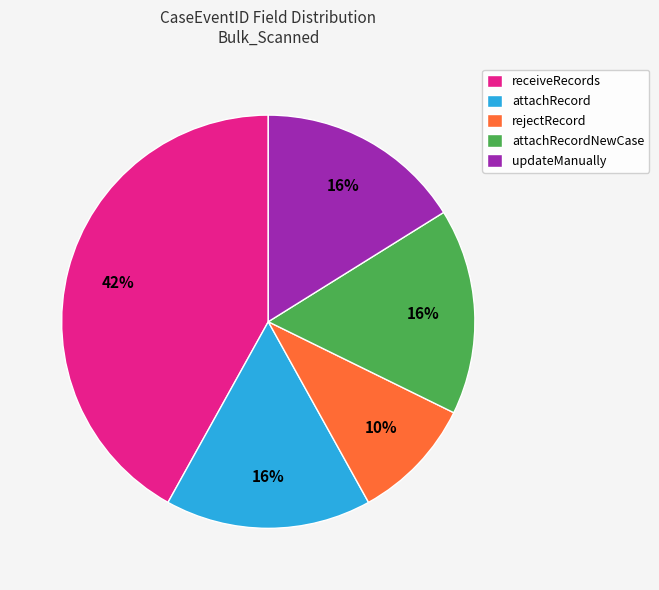

Is the sum of attachRecordNewCase and receiveRecords greater than half?

Yes